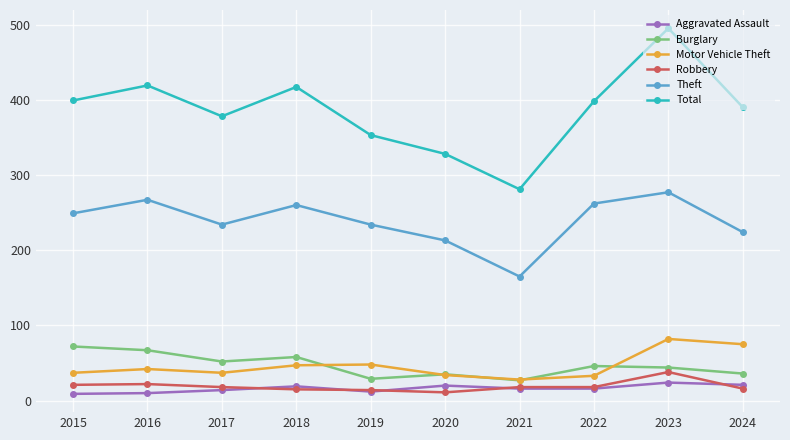

Which category has the highest value in the Theft series?

2023